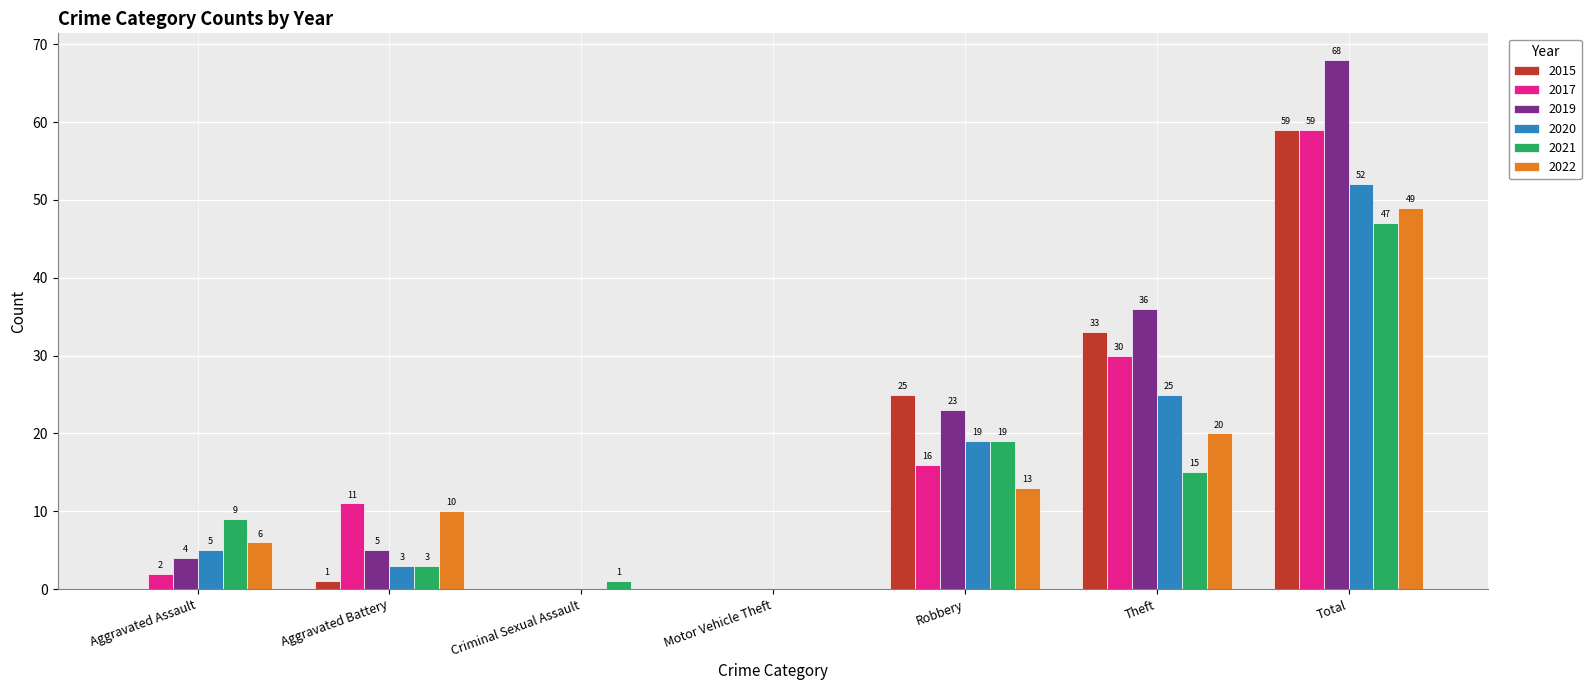

How many 2022 values are between 0 and 20?

6